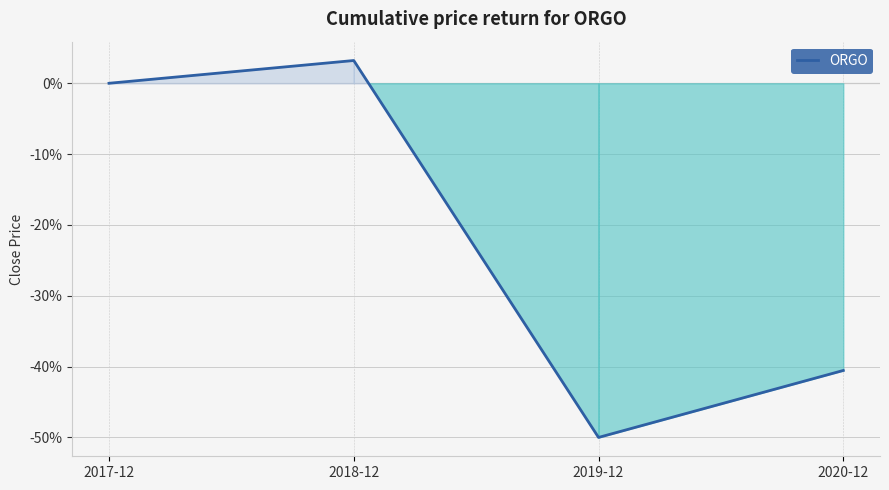

List the labels in order of value, smallest first.

2019-12, 2020-12, 2017-12, 2018-12